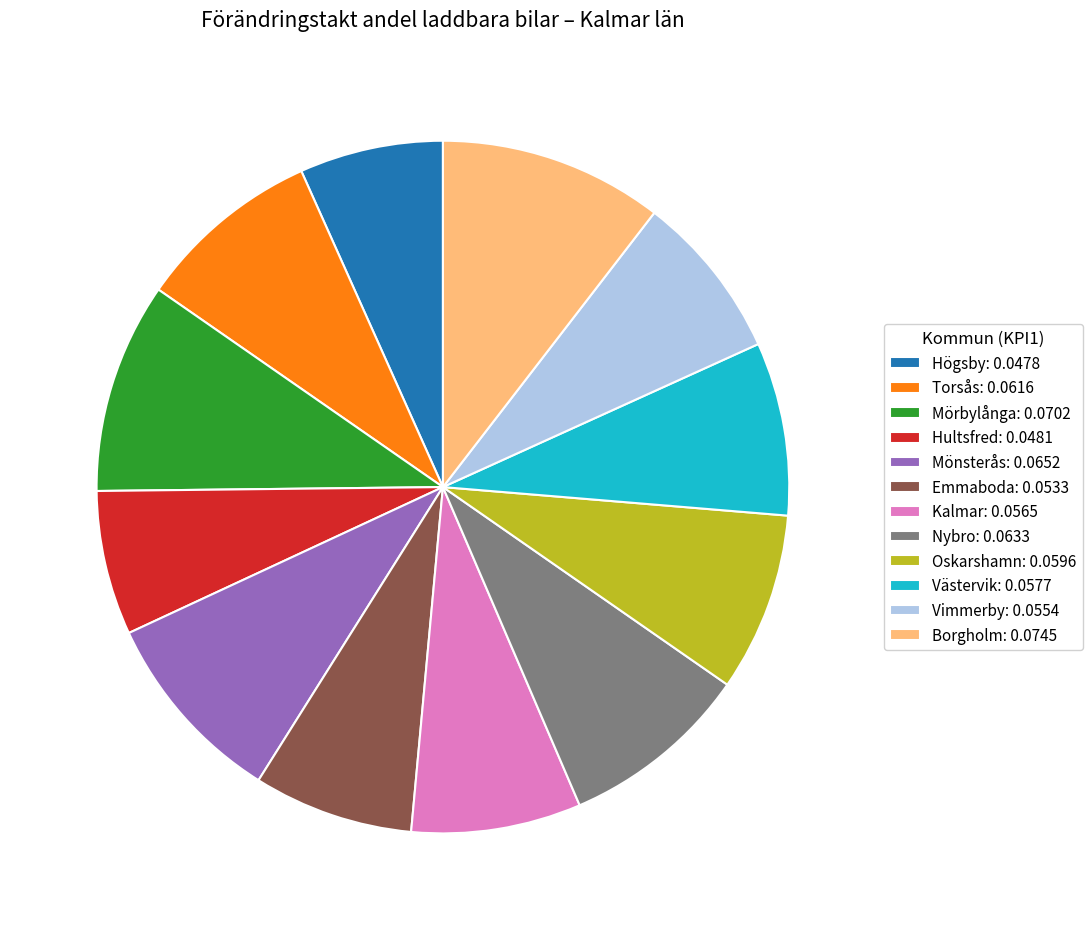

Do Borgholm: 0.0745 and Västervik: 0.0577 together represent more than half of the pie?

No